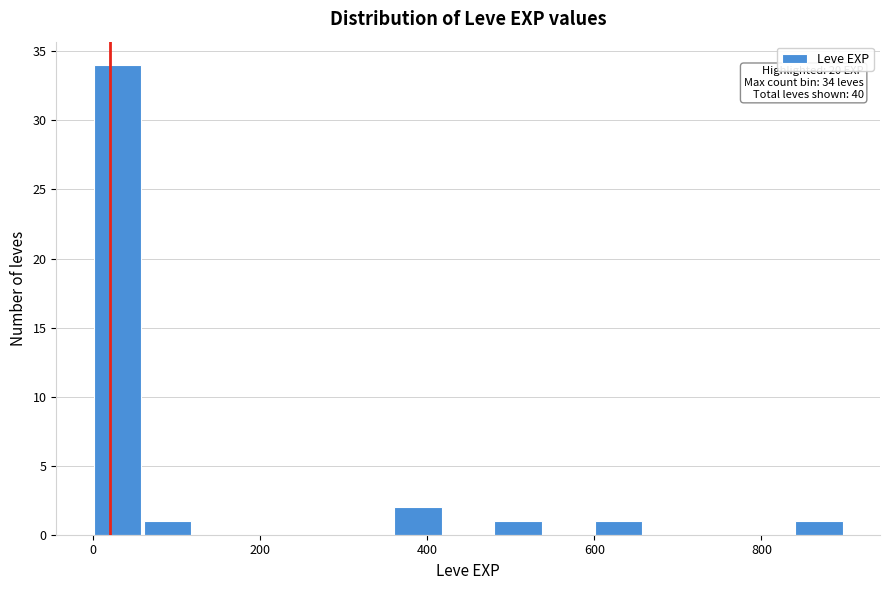

Read against the x-axis, roughly where is the centre of the tallest bar?

20